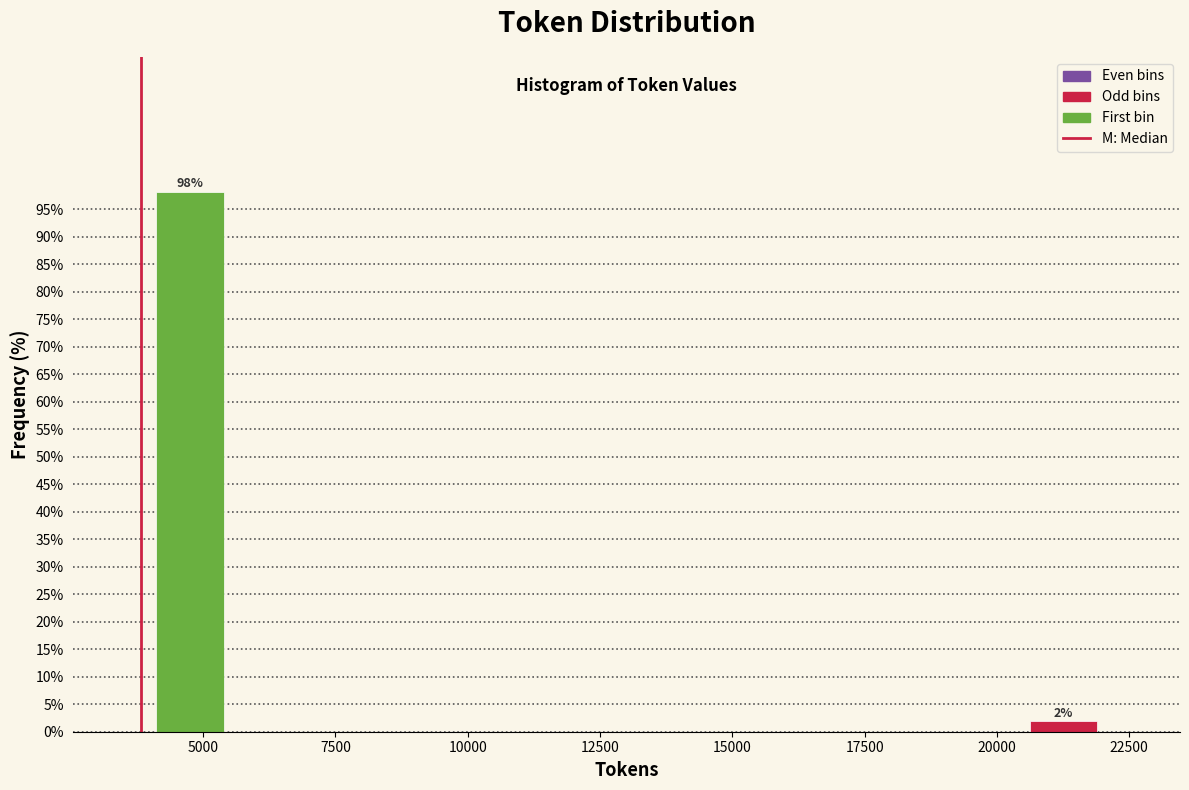

Around what value on the x-axis is the tallest bar? Give the approximate position of its centre, as read against the axis.

5000